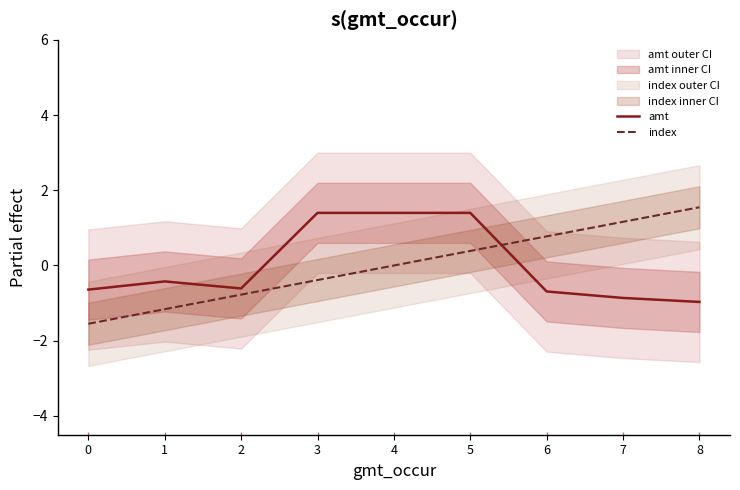

What is the sum of the amt values at 2 and 7?

-1.5